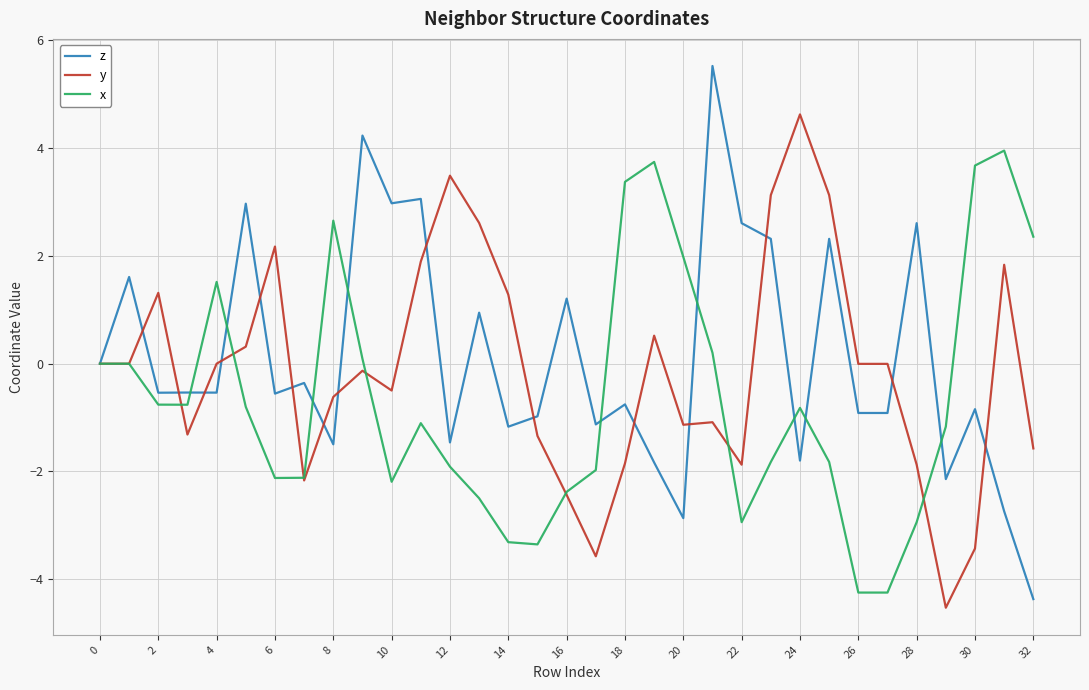

What is the highest value of the y series?

4.6